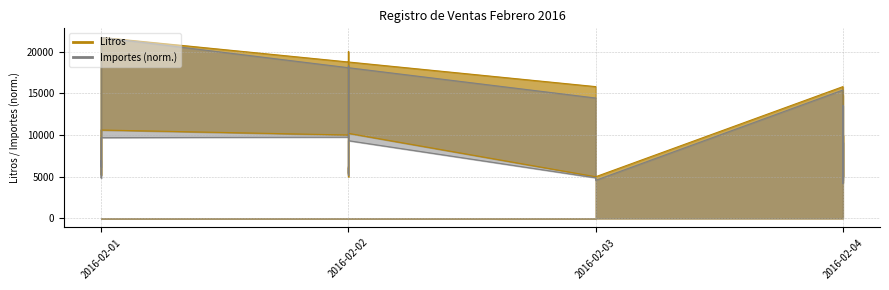

What is the label of the 12th point from the right?

2016-02-03